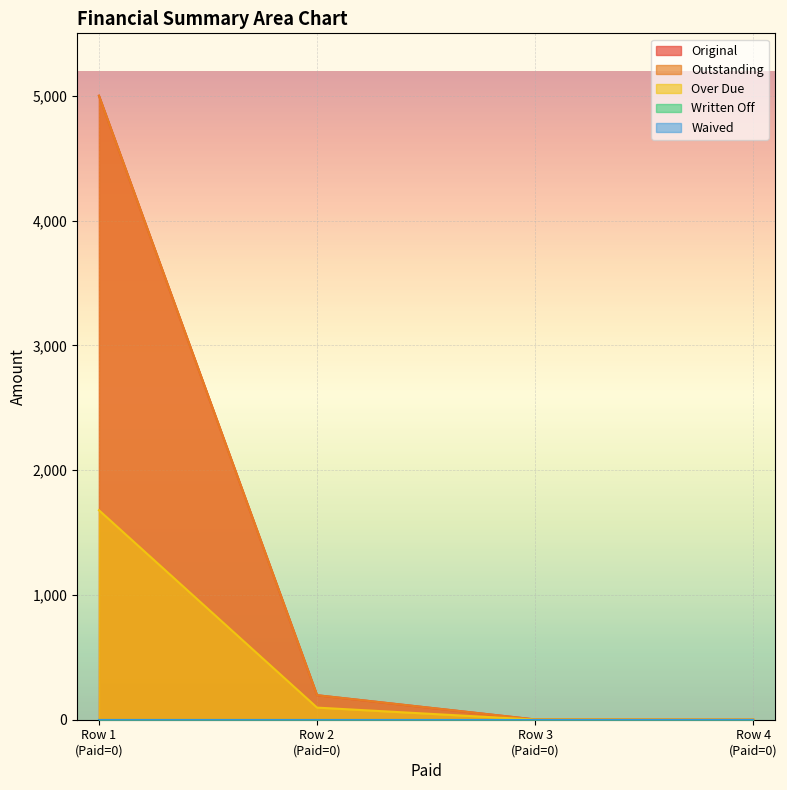

The Outstanding series shows 2834.6 at Row 4 (Paid=0). True or false?

False